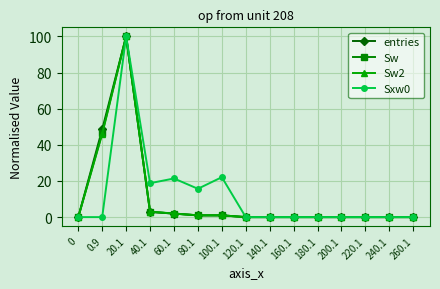

The value of Sxw0 at 260.1 is 42.0. True or false?

False